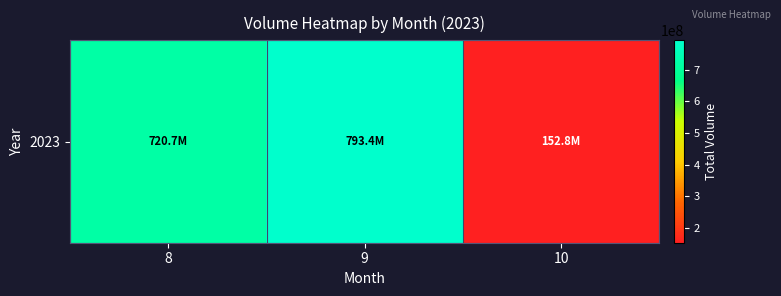

Reading right to left, transcribe all the data shown in this chart.

152780643	793411283	720740010